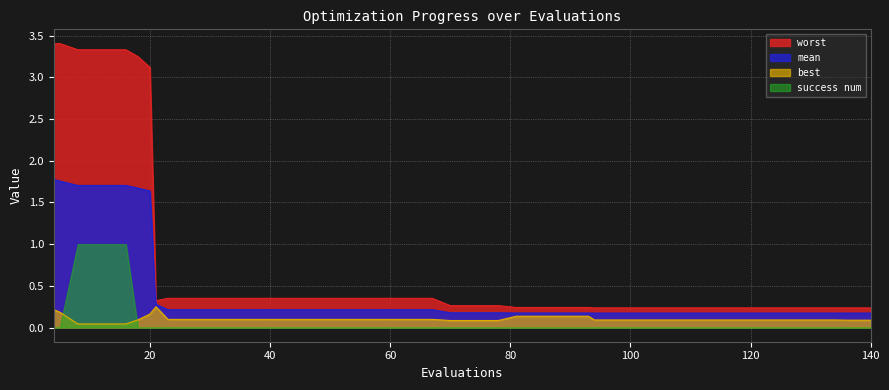

List the series in order of their peak value, lowest first.

best, success num, mean, worst